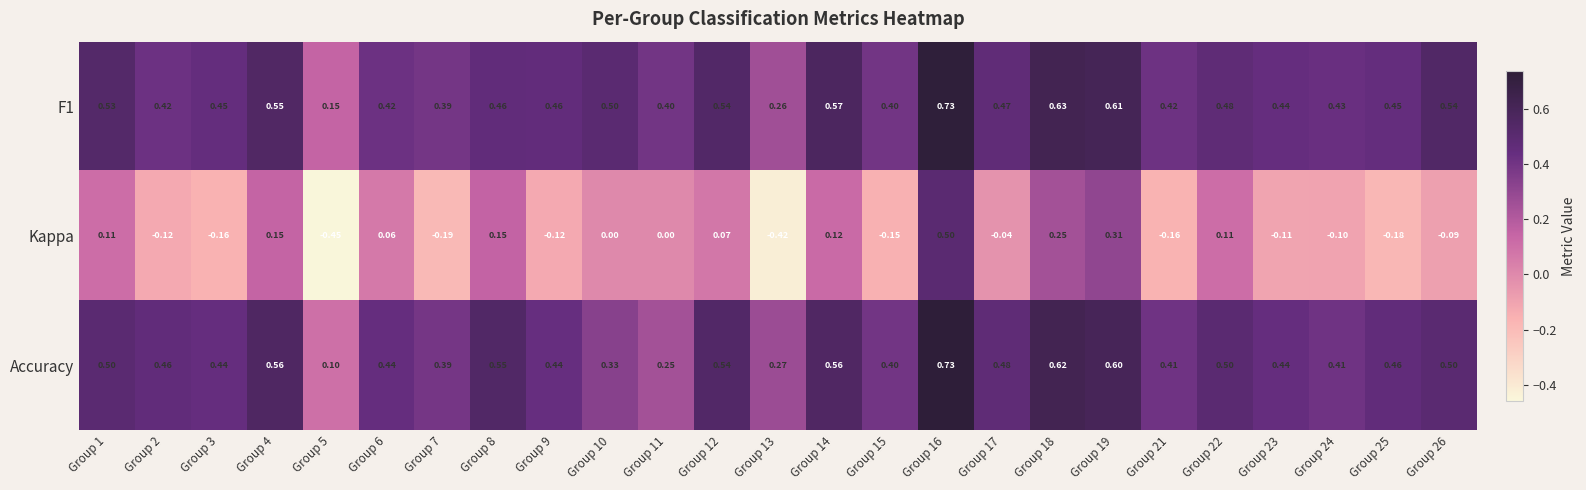

Is the value of Accuracy at Group 2 greater than the value of F1 at Group 6?

Yes